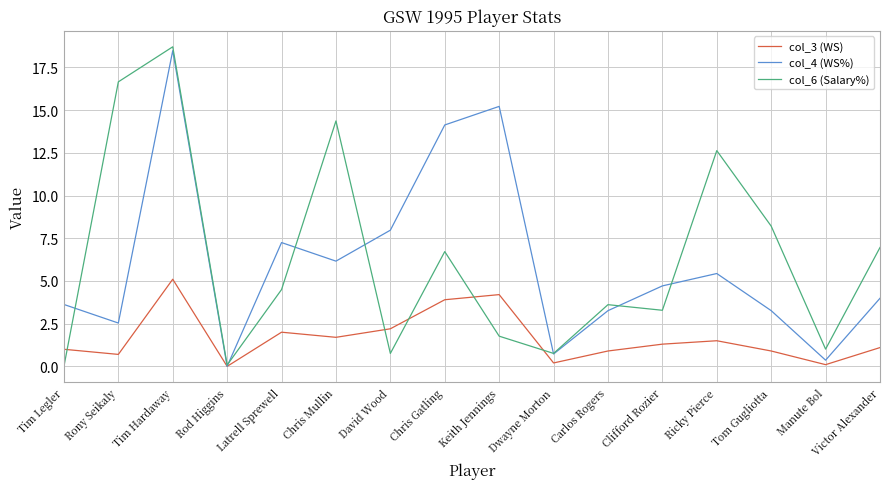

Which series has the widest spread of values?

col_6 (Salary%)